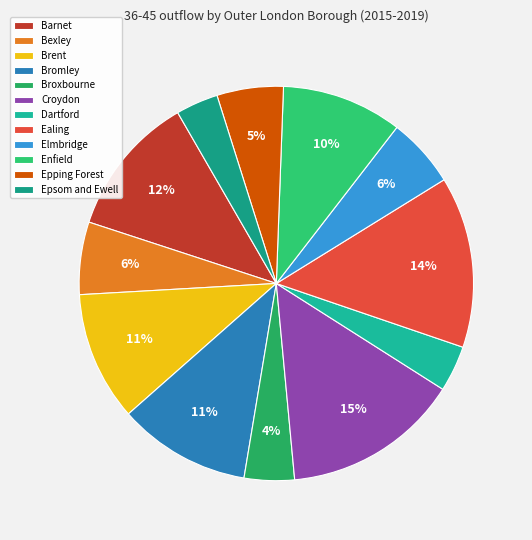

The Barnet slice represents 12% of the pie. True or false?

True